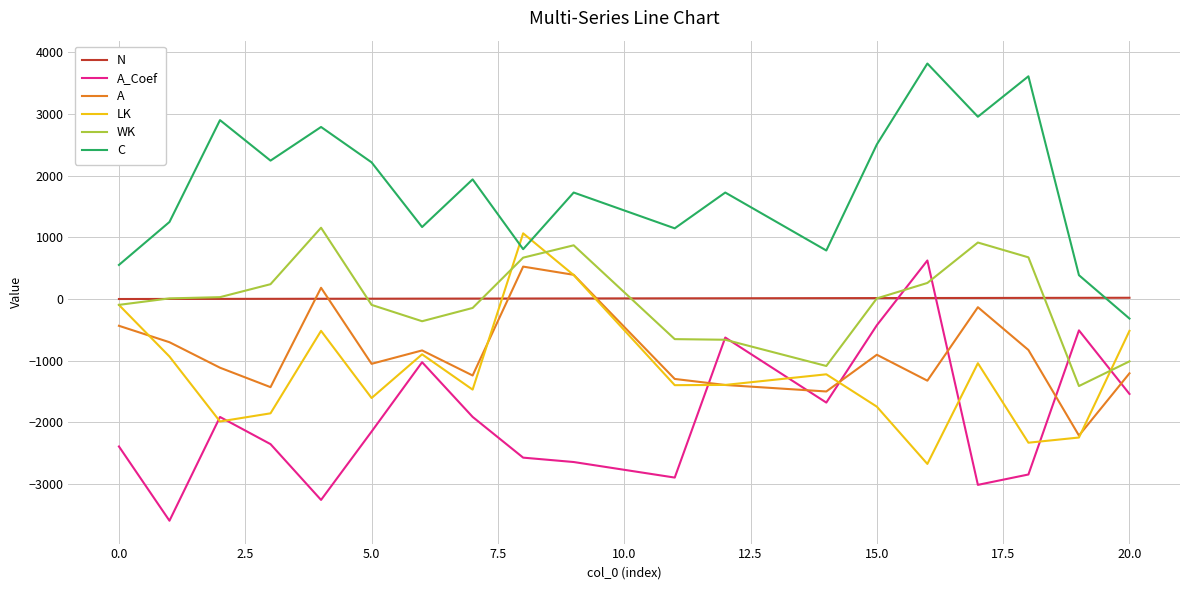

What is the sum of all C values?

34182